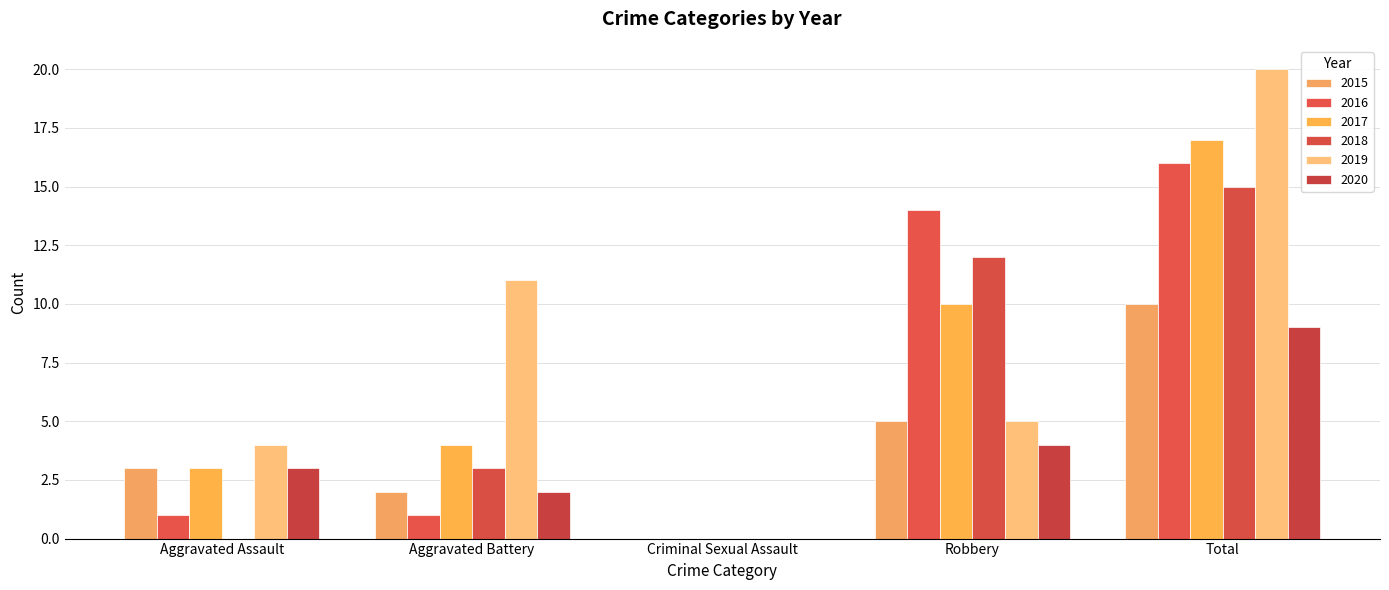

What is the average value of the 2015 series?

4